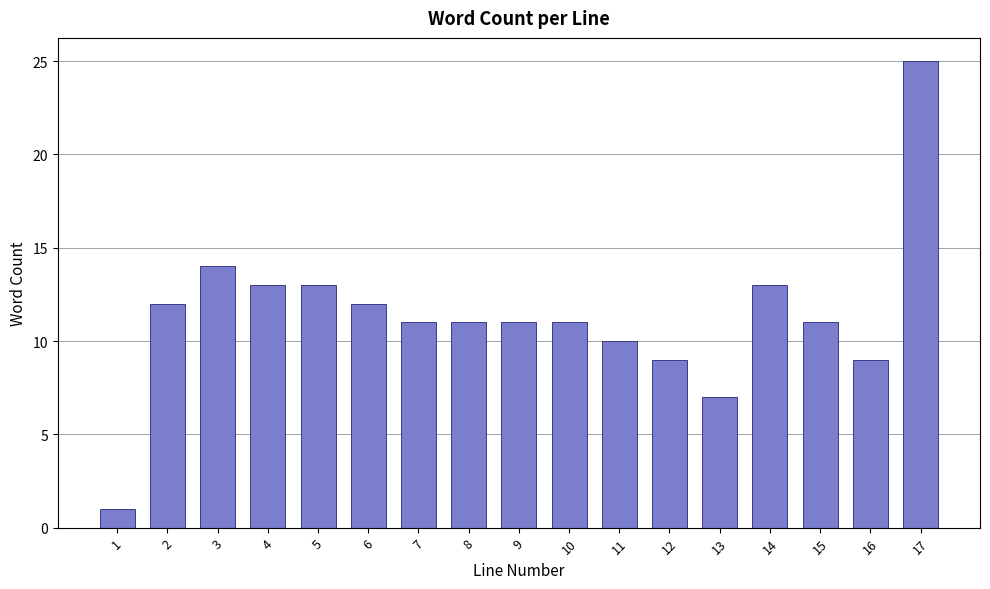

Reading left to right, list all the values displayed in this chart.

1=1	2=12	3=14	4=13	5=13	6=12	7=11	8=11	9=11	10=11	11=10	12=9	13=7	14=13	15=11	16=9	17=25